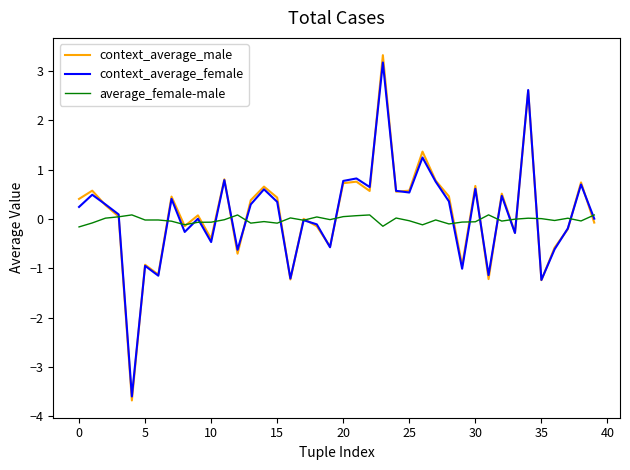

After their last crossing, which series has the higher values: context_average_male or average_female-male?

average_female-male